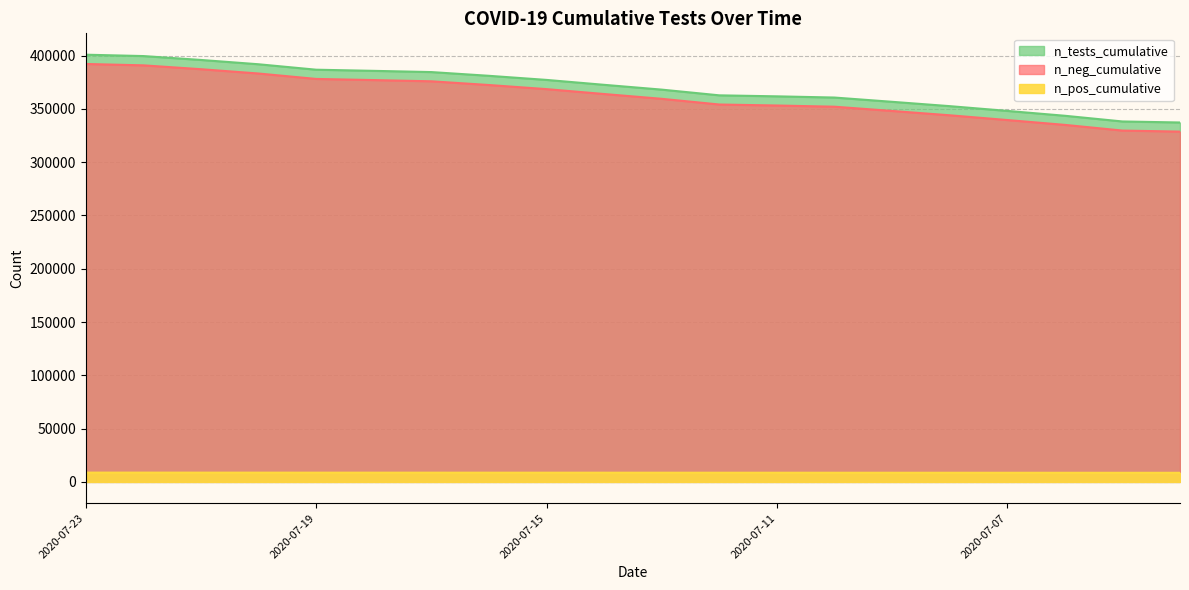

List the series in order of their peak value, lowest first.

n_pos_cumulative, n_neg_cumulative, n_tests_cumulative